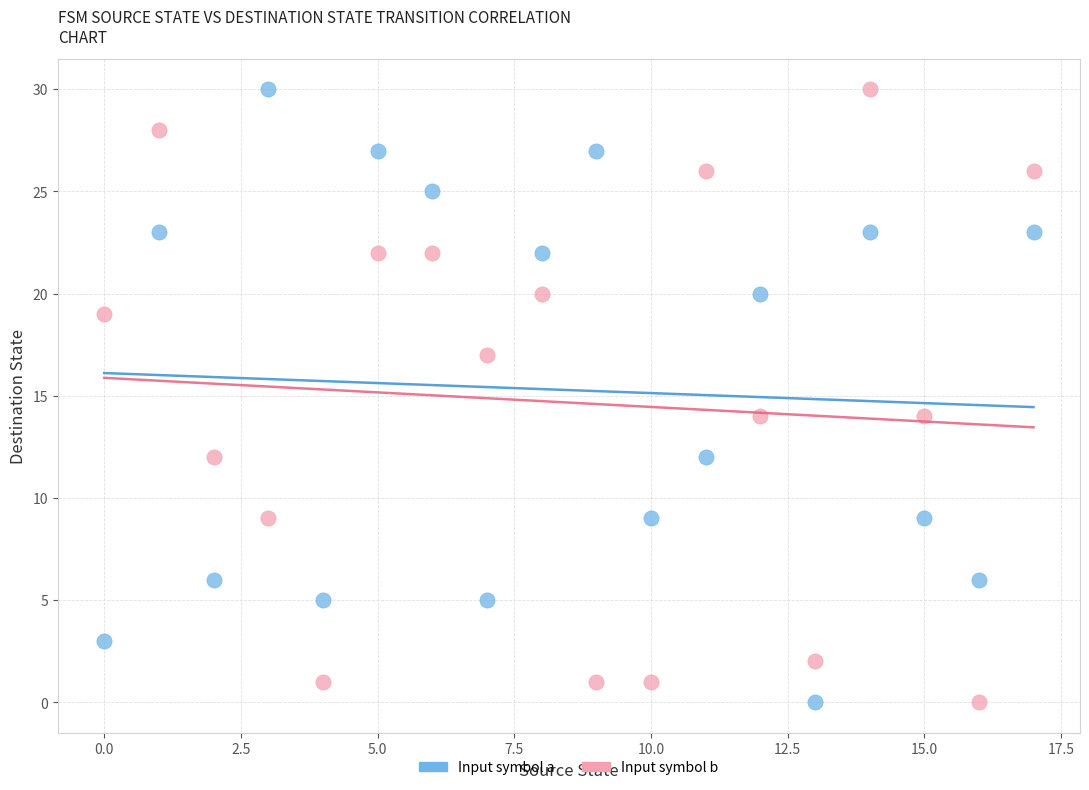

What are all the series names shown in the legend?

Input symbol a, Input symbol b